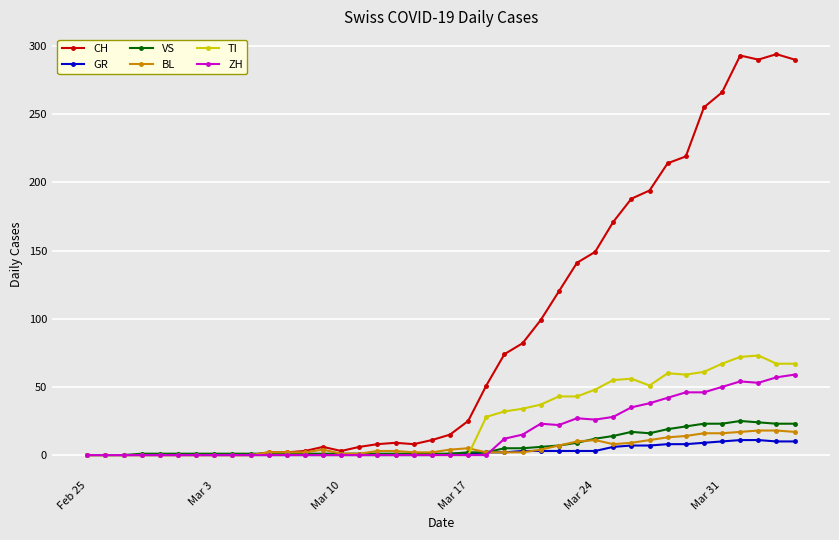

True or false: ZH has more than 0 interior local peaks.

True